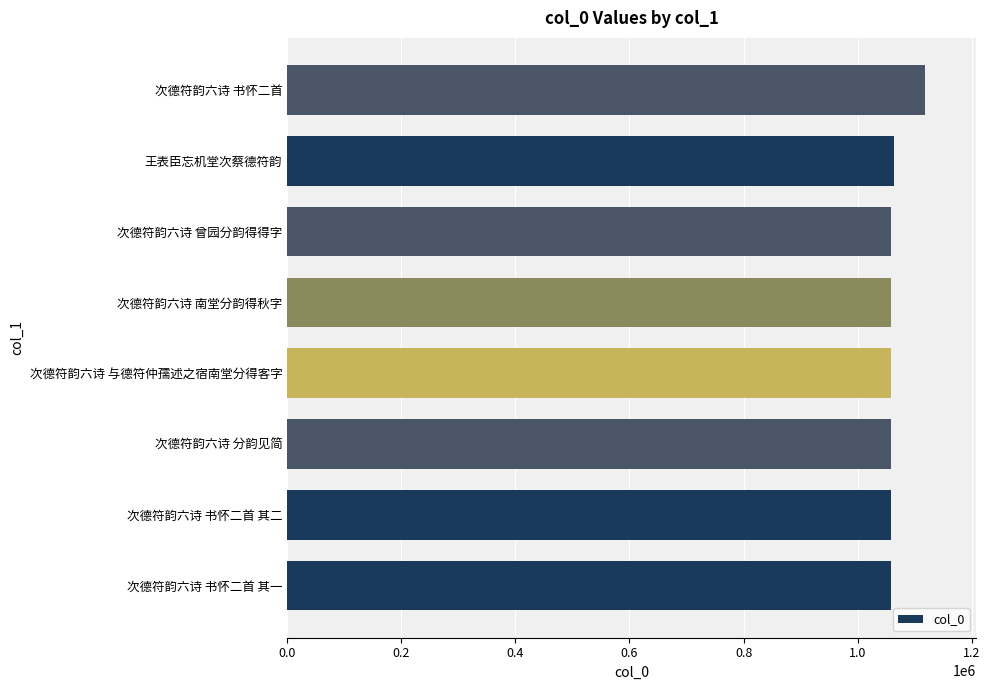

Which label corresponds to the largest value in the chart?

次德符韵六诗 书怀二首